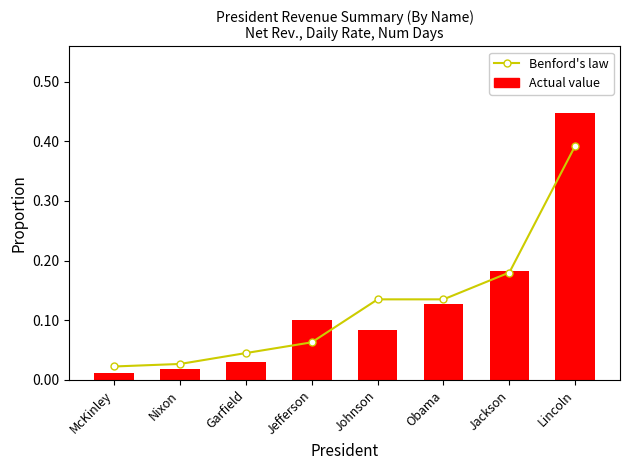

Are the bars grouped side by side (vs. stacked)?

Yes